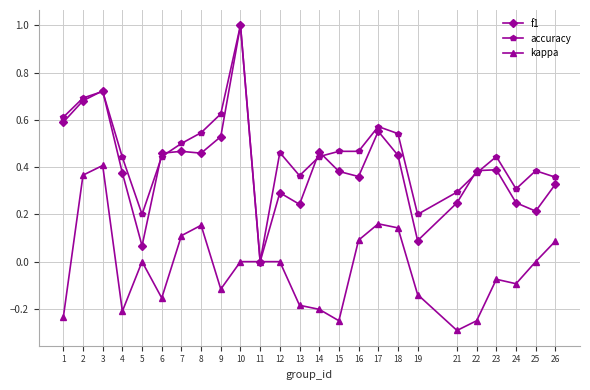

True or false: kappa has more than 2 points higher than both neighbors.

True